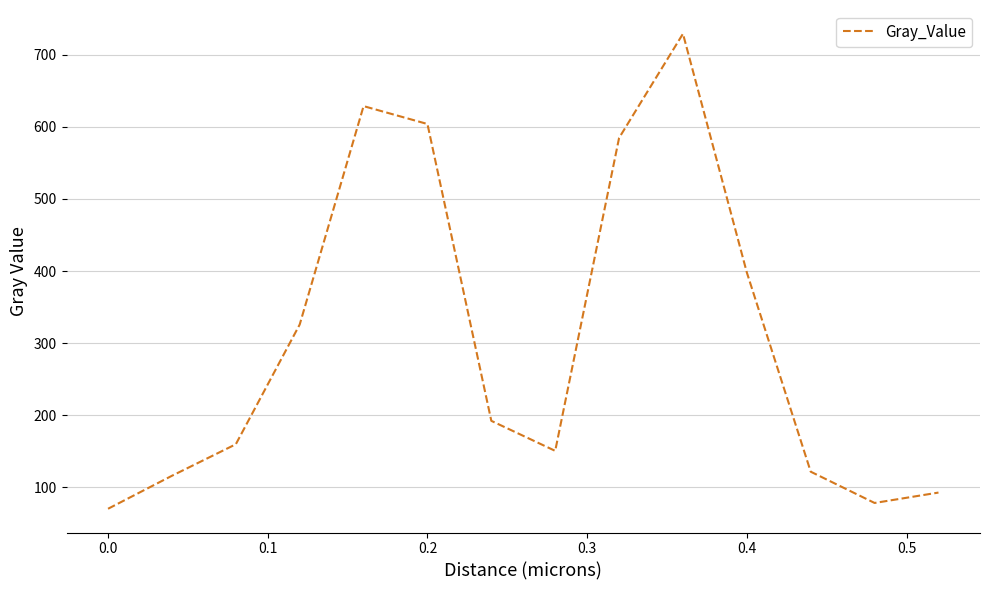

Is this an area chart (filled region under the line)?

No